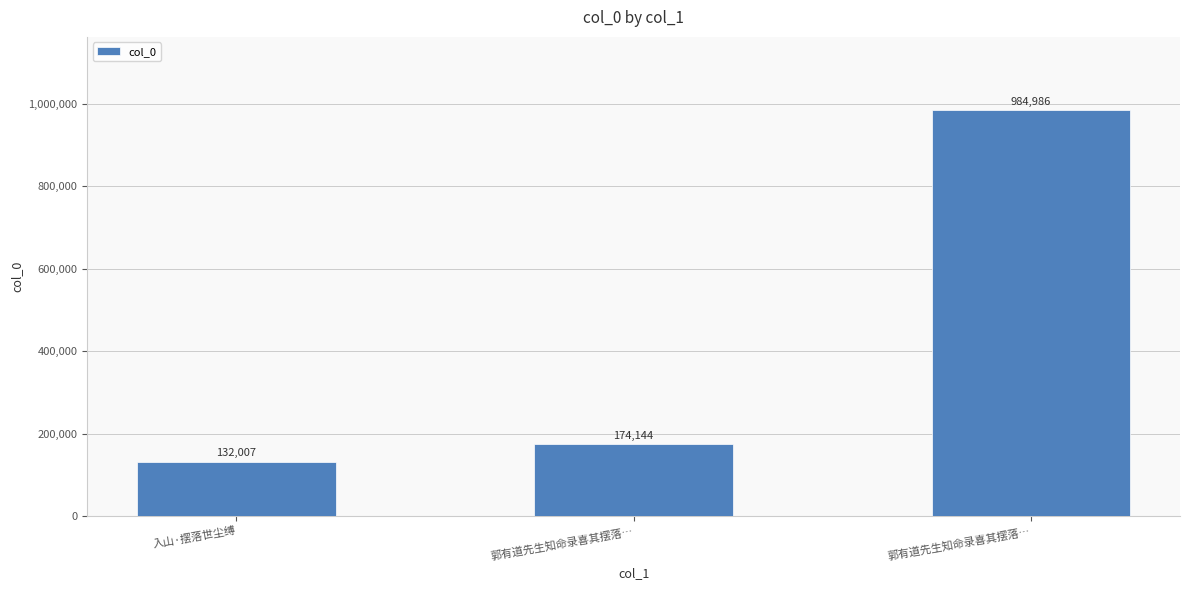

What is the difference between the values at 郭有道先生知命录喜其摆落… and 入山·摆落世尘缚?

42137